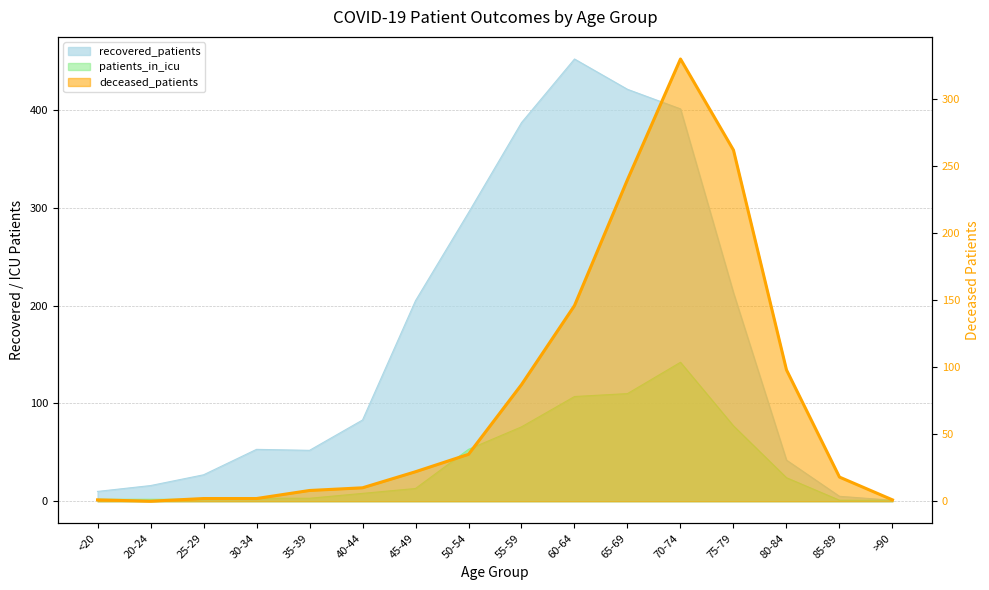

True or false: patients_in_icu and recovered_patients cross at least once.

False